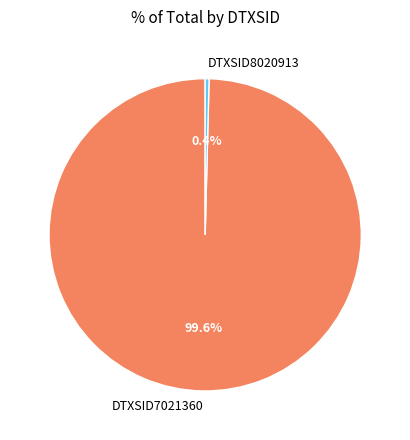

What percentage do DTXSID8020913 and DTXSID7021360 together represent?

100.0%